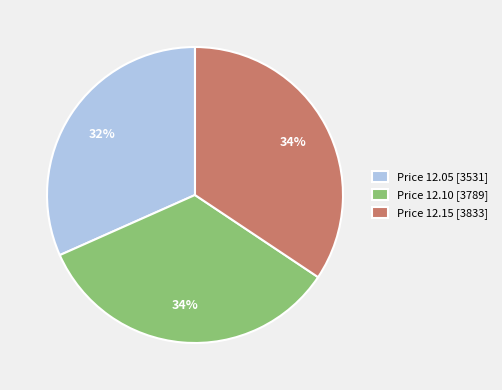

Do Price 12.10 [3789] and Price 12.15 [3833] together represent more than half of the pie?

Yes